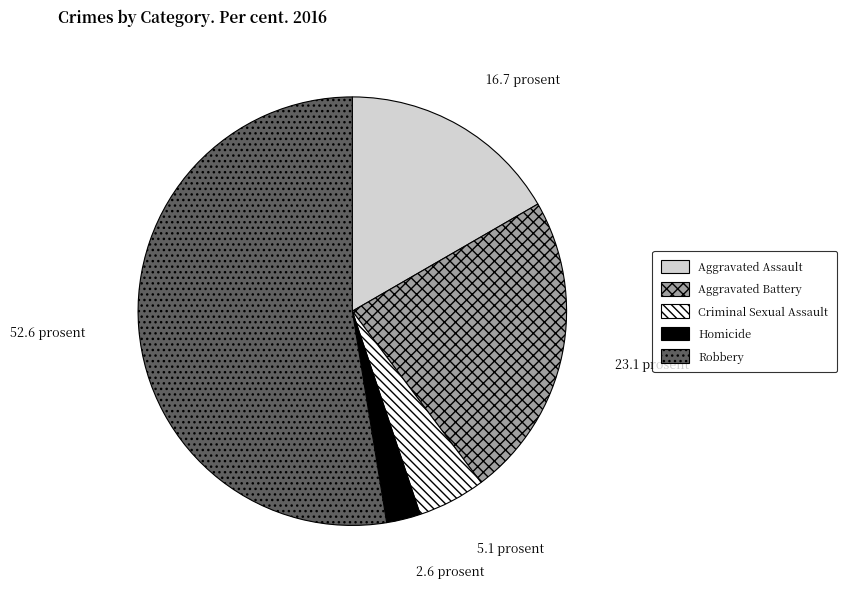

Which has a higher value, Robbery or Homicide?

Robbery